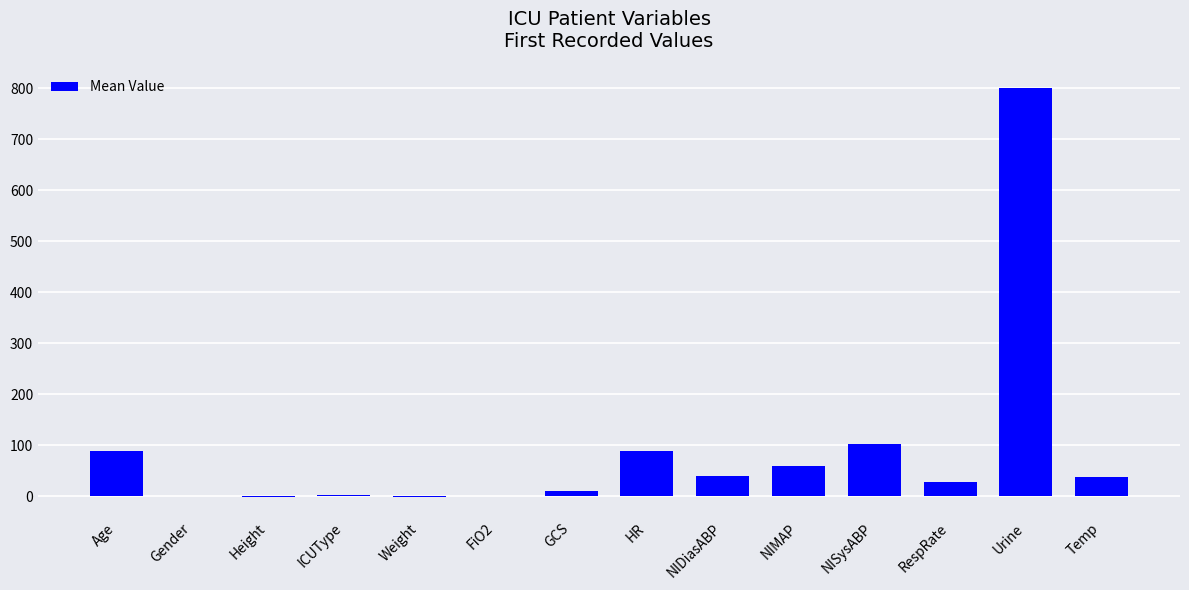

What value does the data have at GCS?

11.0